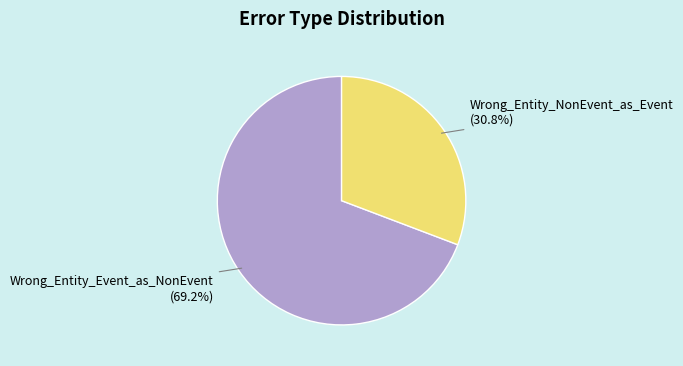

Rank the categories by value from highest to lowest.

Wrong_Entity_Event_as_NonEvent, Wrong_Entity_NonEvent_as_Event